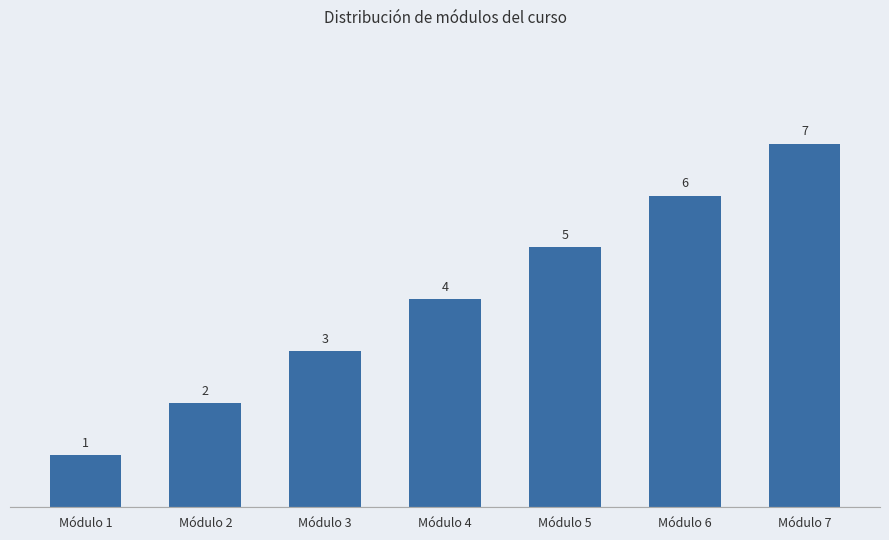

What is the difference between the second highest and second lowest values?

4